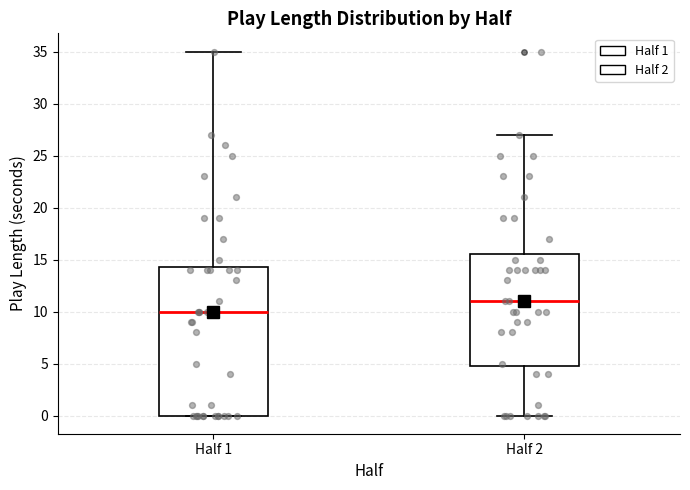

Which box has the highest median line?

Half 2